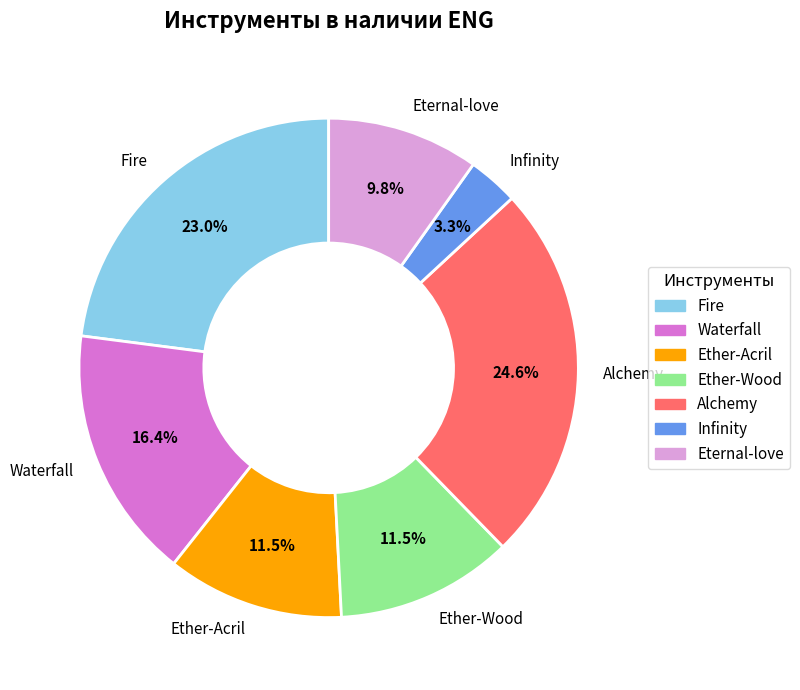

Which category has the smallest portion of the pie?

Infinity